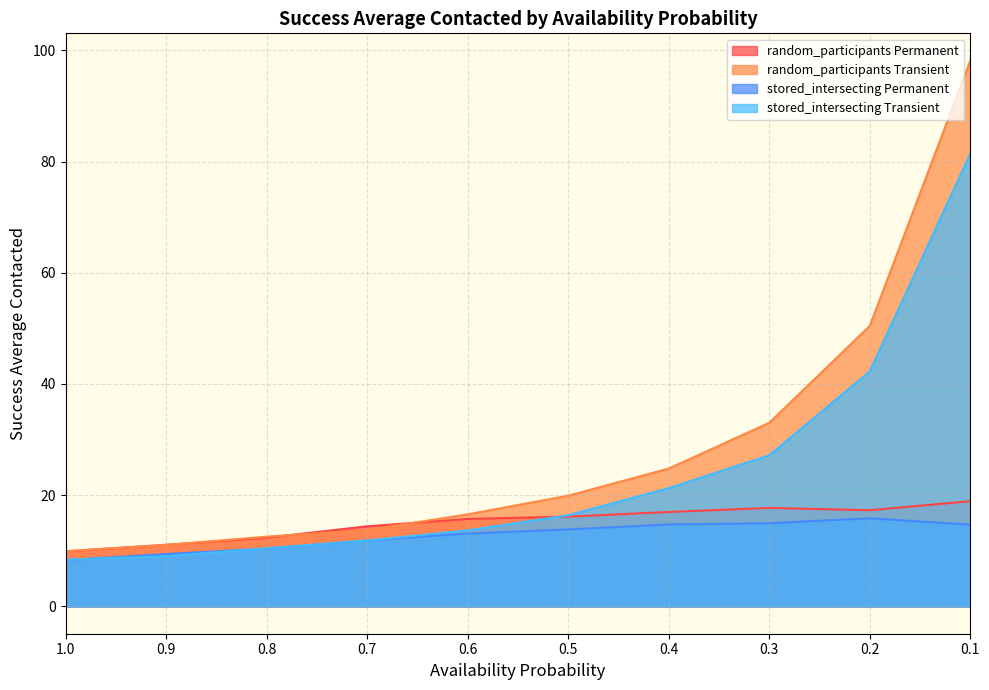

What are all the series names shown in the legend?

random_participants Permanent, random_participants Transient, stored_intersecting Permanent, stored_intersecting Transient